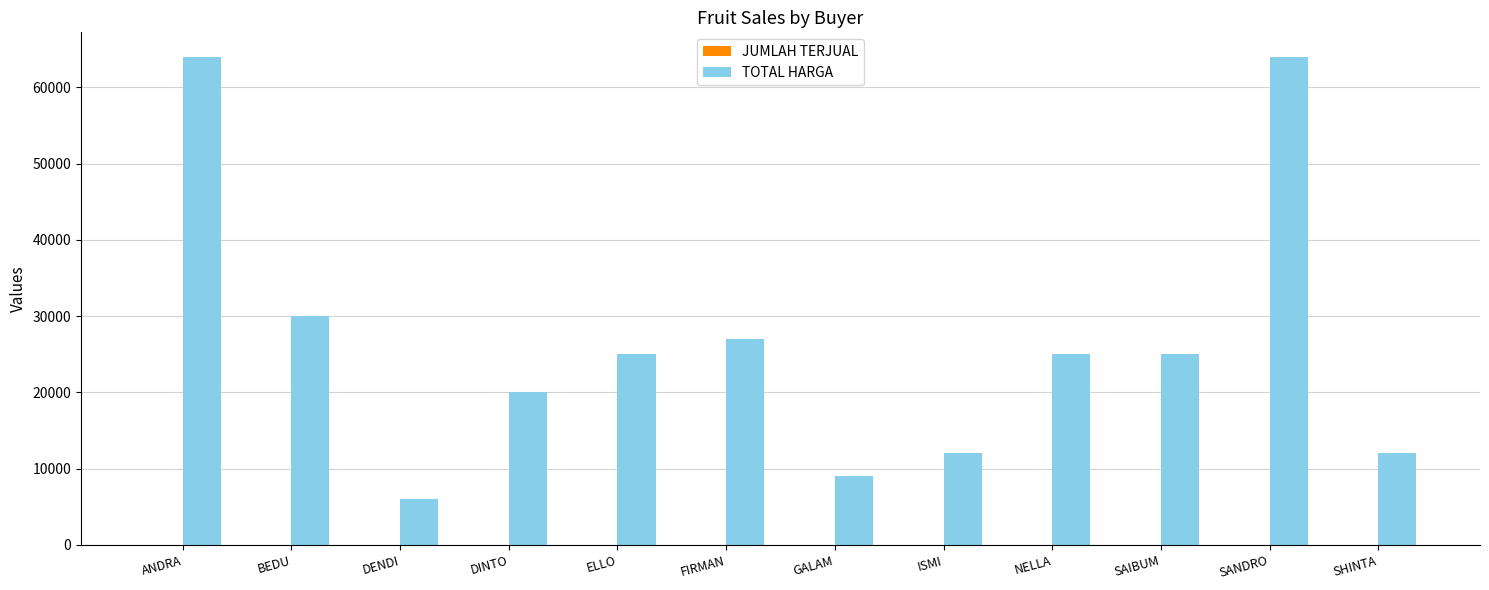

What is the maximum value for TOTAL HARGA?

64000